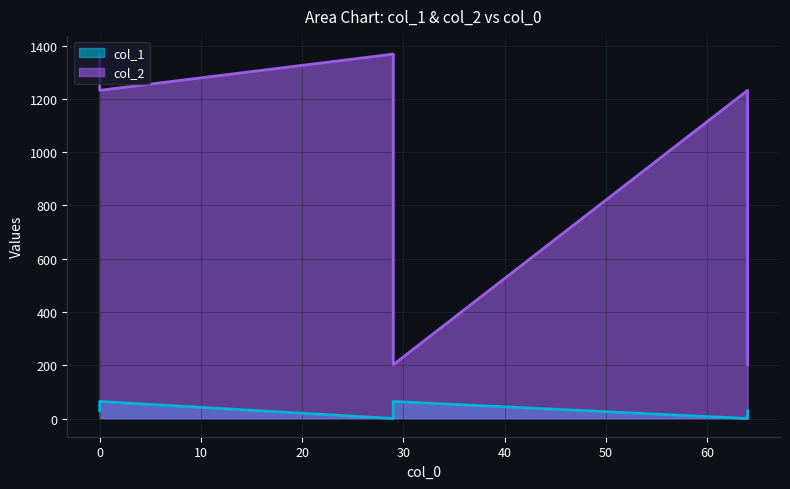

How many data points in col_2 are less than 1232?

2